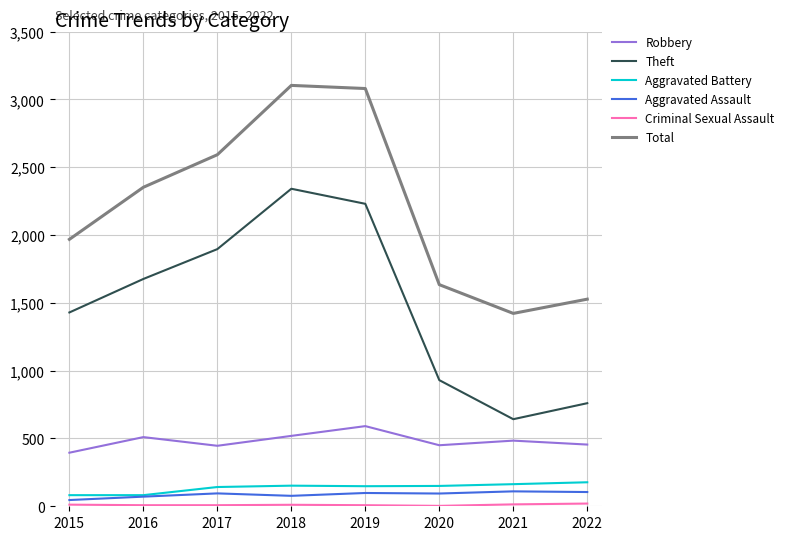

True or false: Robbery and Theft intersect in this chart.

False